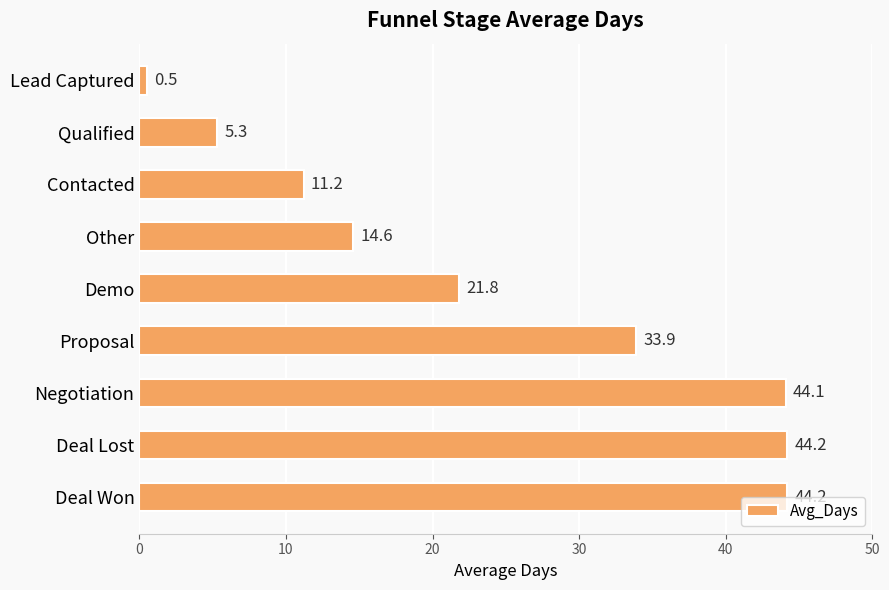

Is it true that the value at Qualified is 1.9?

False